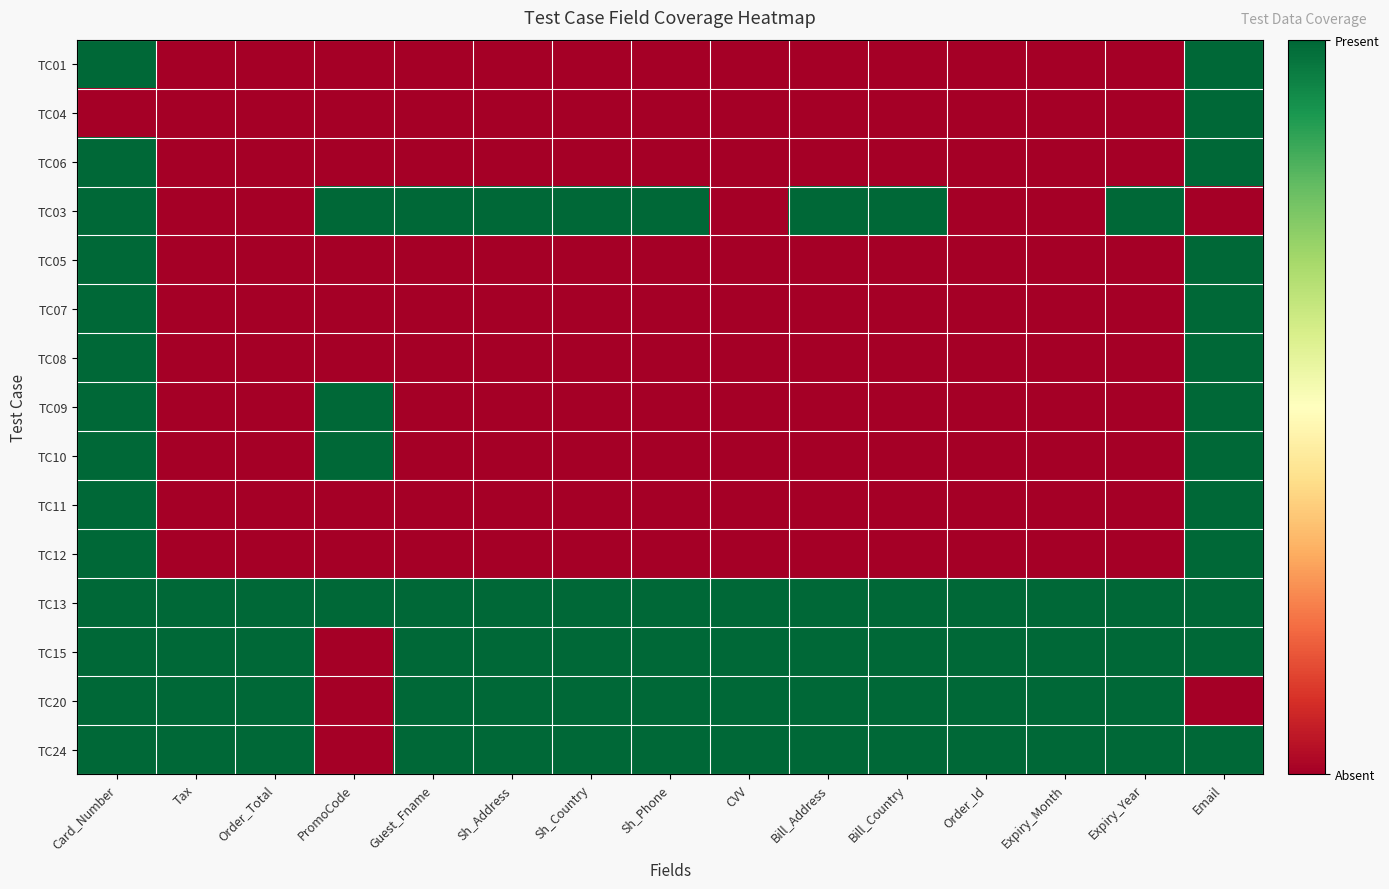

Reading left to right, extract all data points from this chart.

TC01: Card_Number=1	Tax=0	Order_Total=0	PromoCode=0	Guest_Fname=0	Sh_Address=0	Sh_Country=0	Sh_Phone=0	CVV=0	Bill_Address=0	Bill_Country=0	Order_Id=0	Expiry_Month=0	Expiry_Year=0	Email=1
TC04: Card_Number=0	Tax=0	Order_Total=0	PromoCode=0	Guest_Fname=0	Sh_Address=0	Sh_Country=0	Sh_Phone=0	CVV=0	Bill_Address=0	Bill_Country=0	Order_Id=0	Expiry_Month=0	Expiry_Year=0	Email=1
TC06: Card_Number=1	Tax=0	Order_Total=0	PromoCode=0	Guest_Fname=0	Sh_Address=0	Sh_Country=0	Sh_Phone=0	CVV=0	Bill_Address=0	Bill_Country=0	Order_Id=0	Expiry_Month=0	Expiry_Year=0	Email=1
TC03: Card_Number=1	Tax=0	Order_Total=0	PromoCode=1	Guest_Fname=1	Sh_Address=1	Sh_Country=1	Sh_Phone=1	CVV=0	Bill_Address=1	Bill_Country=1	Order_Id=0	Expiry_Month=0	Expiry_Year=1	Email=0
TC05: Card_Number=1	Tax=0	Order_Total=0	PromoCode=0	Guest_Fname=0	Sh_Address=0	Sh_Country=0	Sh_Phone=0	CVV=0	Bill_Address=0	Bill_Country=0	Order_Id=0	Expiry_Month=0	Expiry_Year=0	Email=1
TC07: Card_Number=1	Tax=0	Order_Total=0	PromoCode=0	Guest_Fname=0	Sh_Address=0	Sh_Country=0	Sh_Phone=0	CVV=0	Bill_Address=0	Bill_Country=0	Order_Id=0	Expiry_Month=0	Expiry_Year=0	Email=1
TC08: Card_Number=1	Tax=0	Order_Total=0	PromoCode=0	Guest_Fname=0	Sh_Address=0	Sh_Country=0	Sh_Phone=0	CVV=0	Bill_Address=0	Bill_Country=0	Order_Id=0	Expiry_Month=0	Expiry_Year=0	Email=1
TC09: Card_Number=1	Tax=0	Order_Total=0	PromoCode=1	Guest_Fname=0	Sh_Address=0	Sh_Country=0	Sh_Phone=0	CVV=0	Bill_Address=0	Bill_Country=0	Order_Id=0	Expiry_Month=0	Expiry_Year=0	Email=1
TC10: Card_Number=1	Tax=0	Order_Total=0	PromoCode=1	Guest_Fname=0	Sh_Address=0	Sh_Country=0	Sh_Phone=0	CVV=0	Bill_Address=0	Bill_Country=0	Order_Id=0	Expiry_Month=0	Expiry_Year=0	Email=1
TC11: Card_Number=1	Tax=0	Order_Total=0	PromoCode=0	Guest_Fname=0	Sh_Address=0	Sh_Country=0	Sh_Phone=0	CVV=0	Bill_Address=0	Bill_Country=0	Order_Id=0	Expiry_Month=0	Expiry_Year=0	Email=1
TC12: Card_Number=1	Tax=0	Order_Total=0	PromoCode=0	Guest_Fname=0	Sh_Address=0	Sh_Country=0	Sh_Phone=0	CVV=0	Bill_Address=0	Bill_Country=0	Order_Id=0	Expiry_Month=0	Expiry_Year=0	Email=1
TC13: Card_Number=1	Tax=1	Order_Total=1	PromoCode=1	Guest_Fname=1	Sh_Address=1	Sh_Country=1	Sh_Phone=1	CVV=1	Bill_Address=1	Bill_Country=1	Order_Id=1	Expiry_Month=1	Expiry_Year=1	Email=1
TC15: Card_Number=1	Tax=1	Order_Total=1	PromoCode=0	Guest_Fname=1	Sh_Address=1	Sh_Country=1	Sh_Phone=1	CVV=1	Bill_Address=1	Bill_Country=1	Order_Id=1	Expiry_Month=1	Expiry_Year=1	Email=1
TC20: Card_Number=1	Tax=1	Order_Total=1	PromoCode=0	Guest_Fname=1	Sh_Address=1	Sh_Country=1	Sh_Phone=1	CVV=1	Bill_Address=1	Bill_Country=1	Order_Id=1	Expiry_Month=1	Expiry_Year=1	Email=0
TC24: Card_Number=1	Tax=1	Order_Total=1	PromoCode=0	Guest_Fname=1	Sh_Address=1	Sh_Country=1	Sh_Phone=1	CVV=1	Bill_Address=1	Bill_Country=1	Order_Id=1	Expiry_Month=1	Expiry_Year=1	Email=1